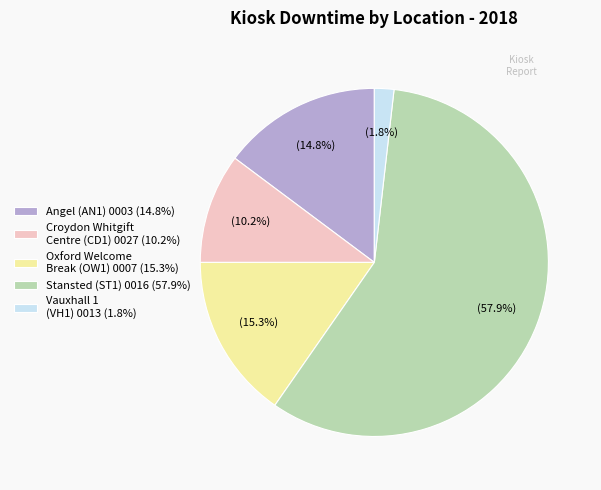

What portion of the pie excludes Croydon Whitgift Centre (CD1) 0027 (10.2%)?

89.8%